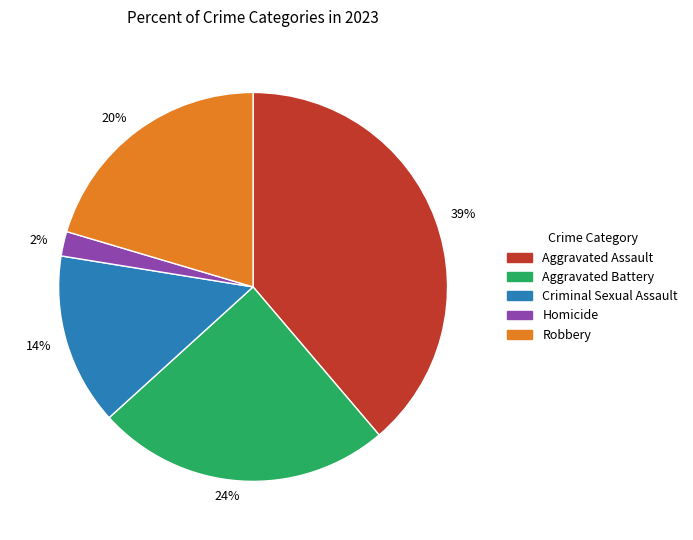

True or false: 39% accounts for 39% of the total.

True